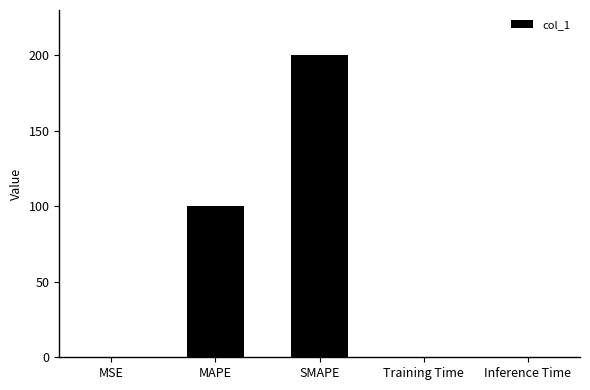

Which label corresponds to the largest value in the chart?

SMAPE